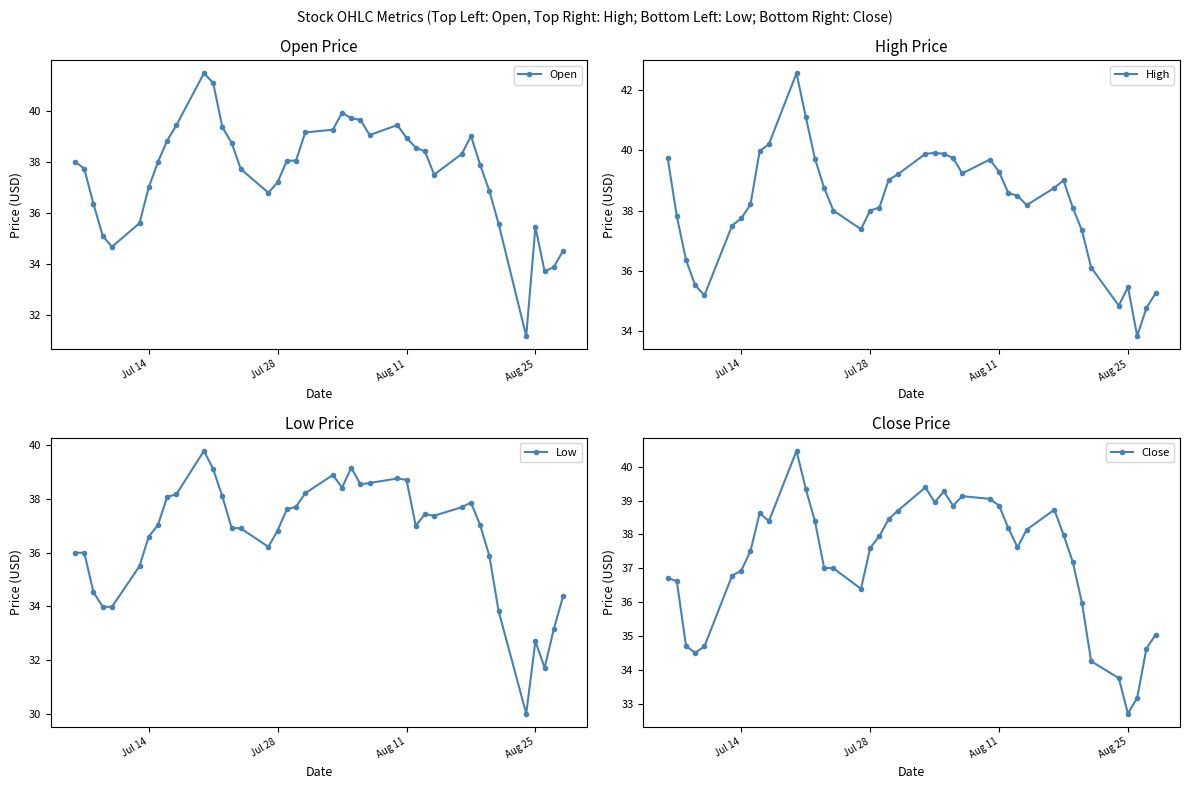

The value of Open at Jul 14 is 37.0. True or false?

True